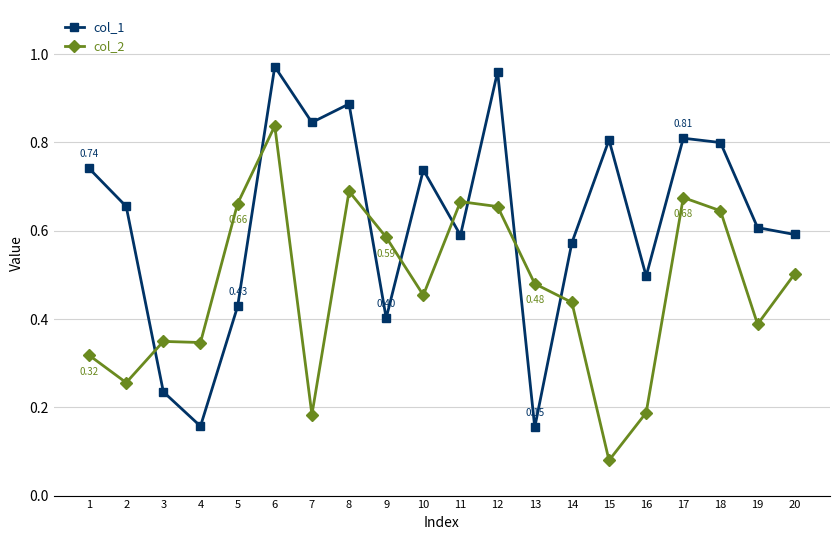

True or false: col_2 has a value of 0.2 at 1.

False